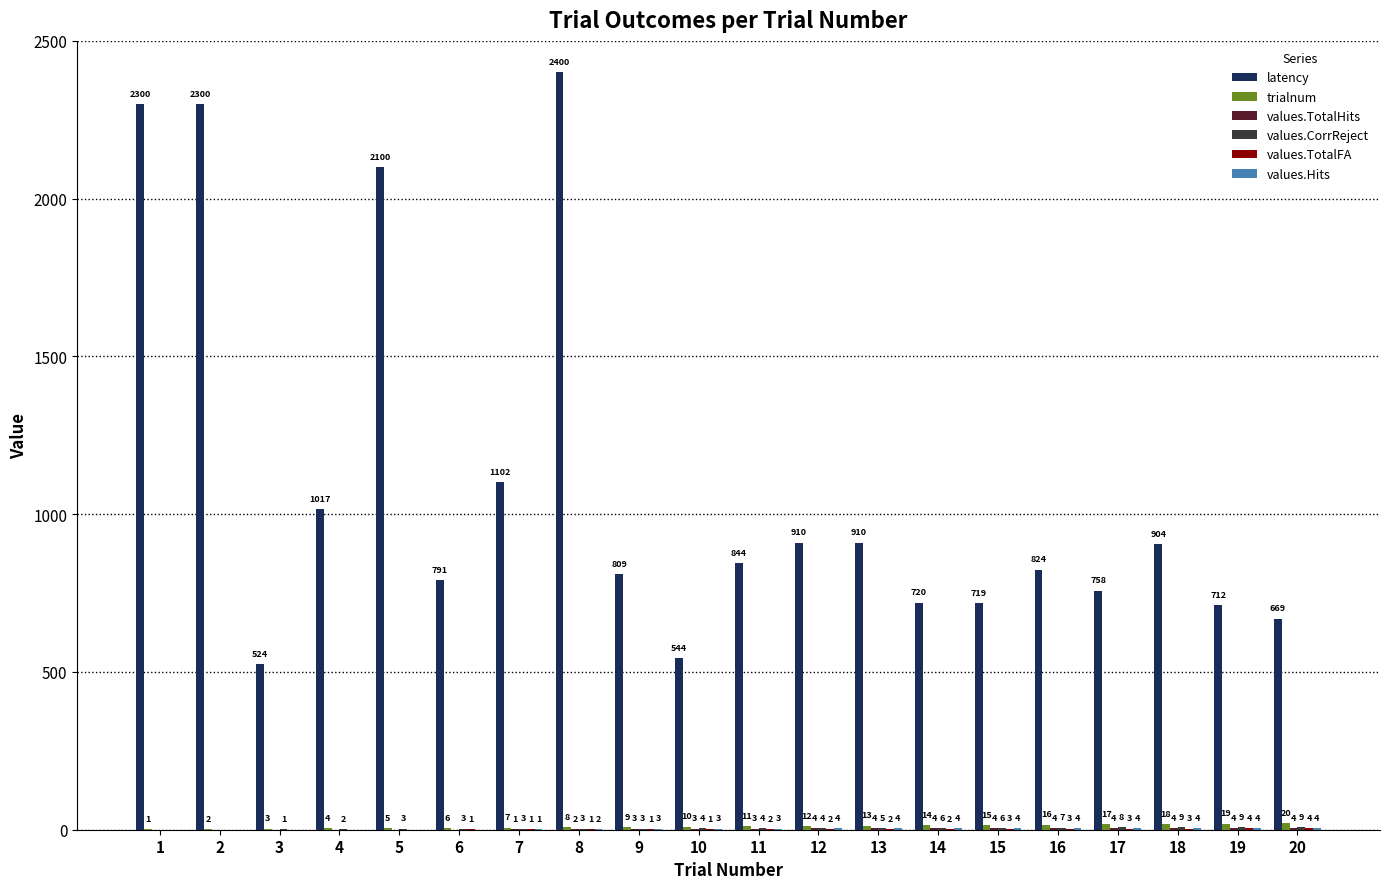

How many data points does each series have?

20